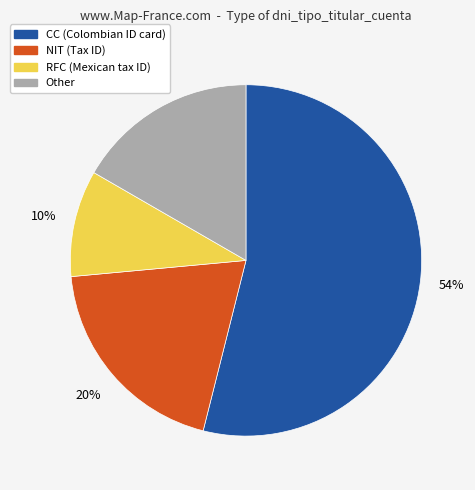

Is there any slice that represents more than half of the pie?

Yes